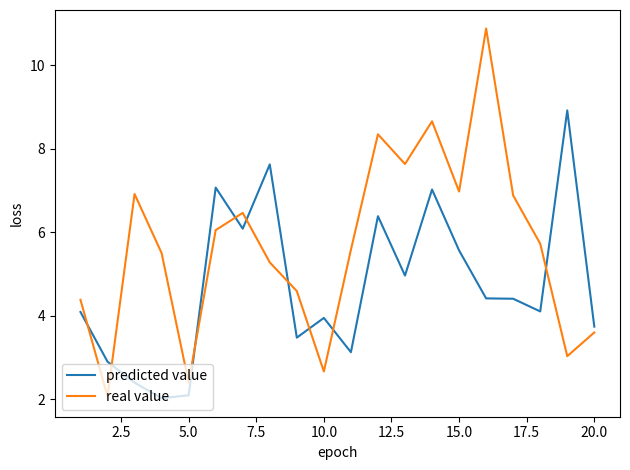

What is the difference between the maximum and minimum values in the real value series?

8.8